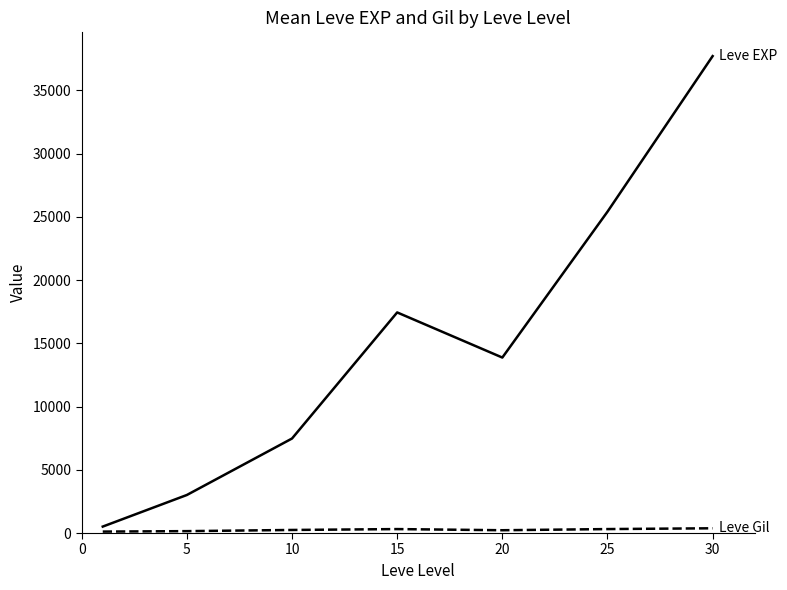

How many lines are shown in the chart?

2